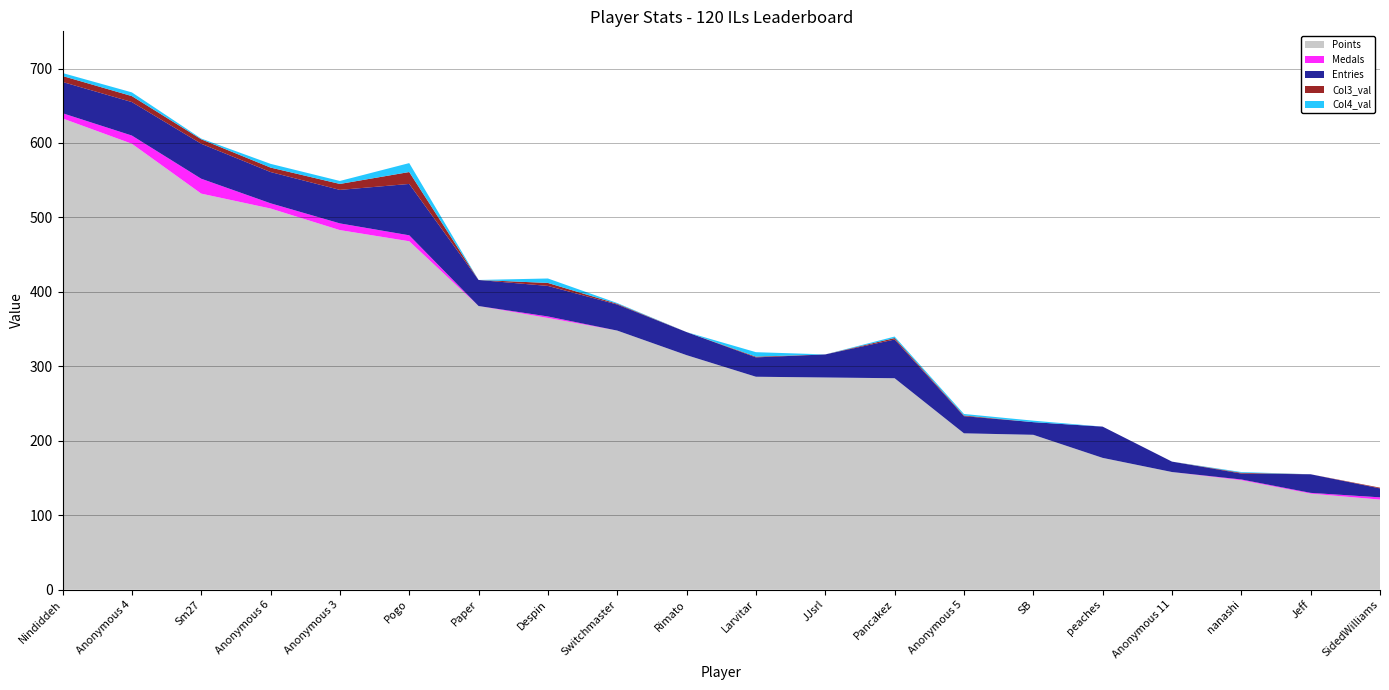

Reading right to left, transcribe all the data shown in this chart.

Points: 121	129	147	158	177	208	210	284	285	286	315	348	365	381	468	483	512	532	599	633
Medals: 3	1	1	0	0	0	0	0	0	0	0	0	2	0	8	9	7	20	11	7
Entries: 12	25	8	14	42	17	23	52	31	26	31	35	41	35	69	45	42	47	45	42
Col3_val: 1	0	1	0	0	0	1	2	0	1	0	1	4	0	16	8	6	6	8	8
Col4_val: 0	0	1	0	0	2	2	2	0	6	0	1	6	0	12	4	5	1	5	4